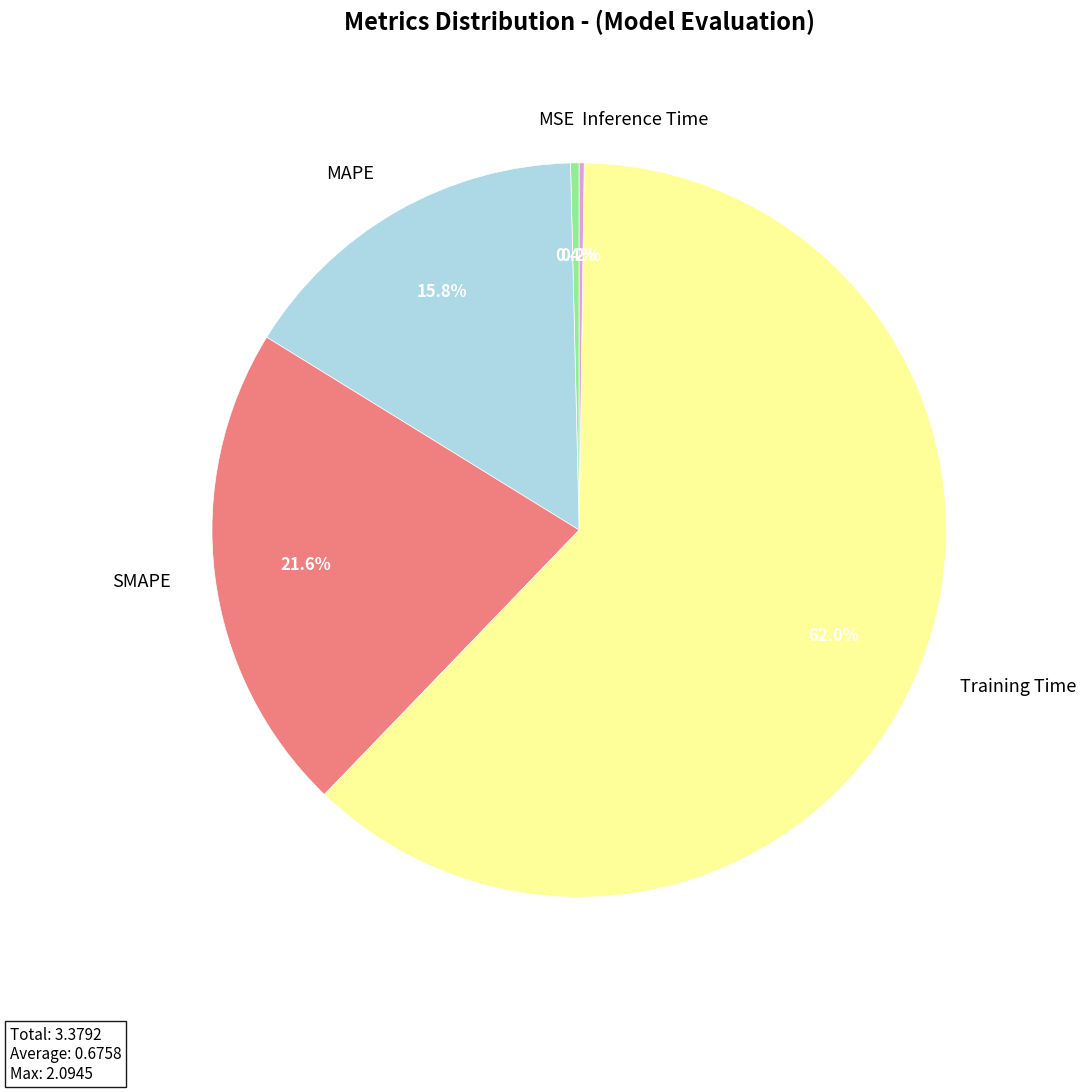

What portion of the pie excludes SMAPE?

78.4%